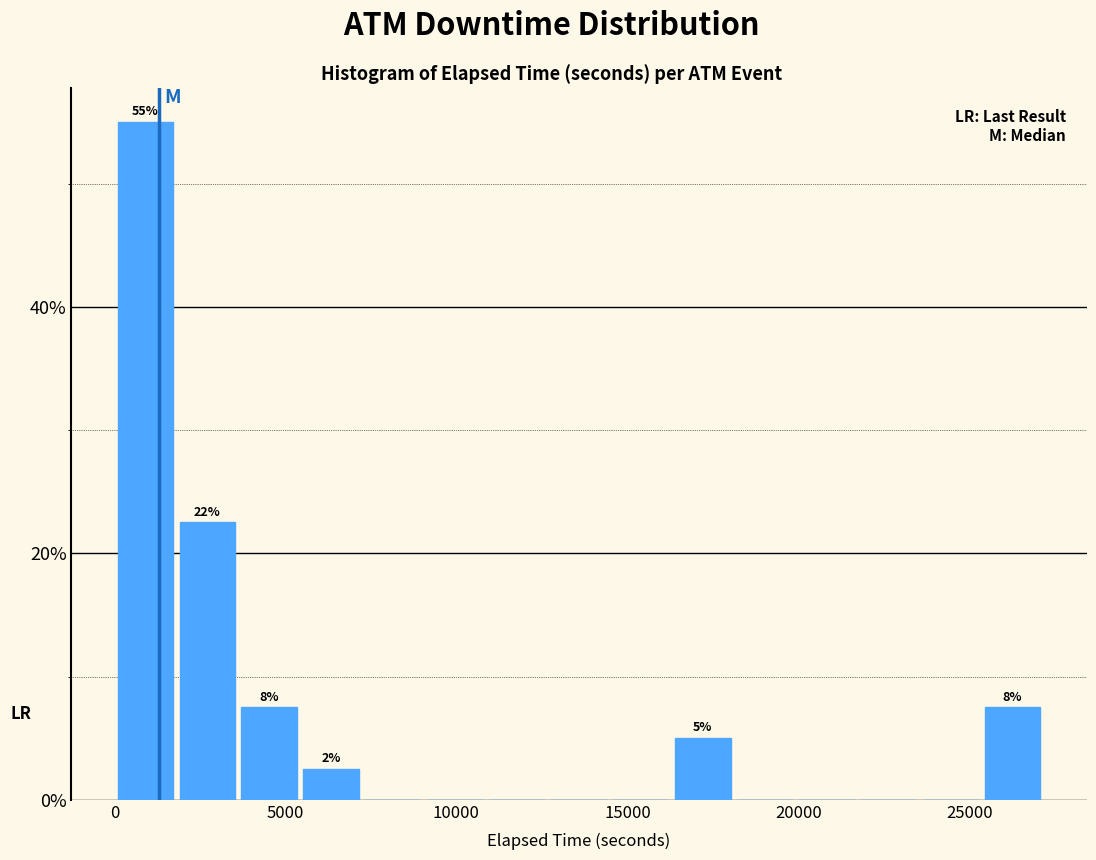

Read against the x-axis, roughly where is the centre of the tallest bar?

1000